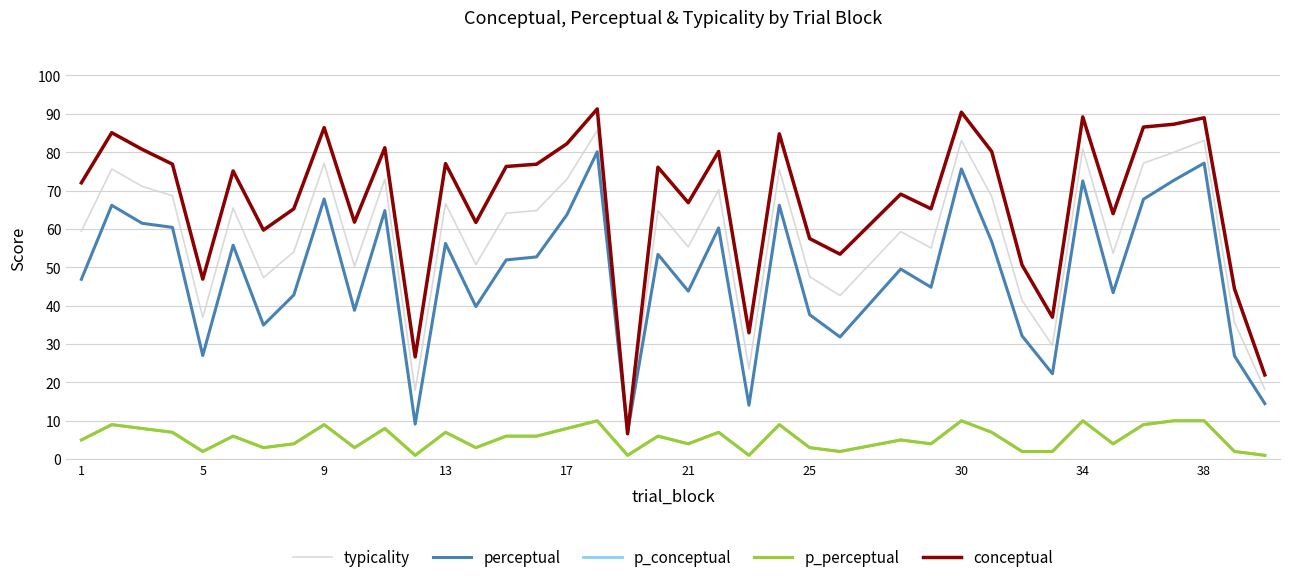

After their last crossing, which series has the higher values: perceptual or conceptual?

conceptual